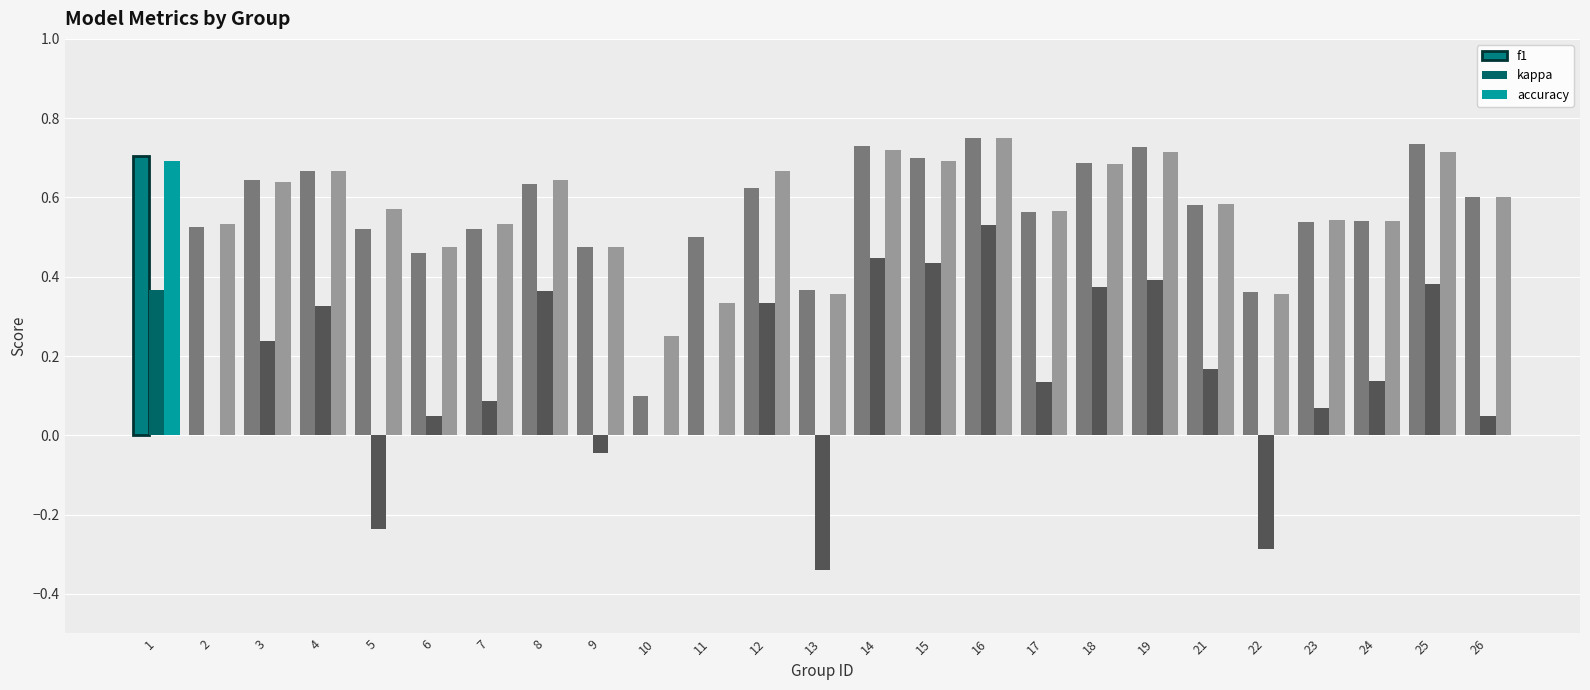

What is the total value across all series at 23?

1.2